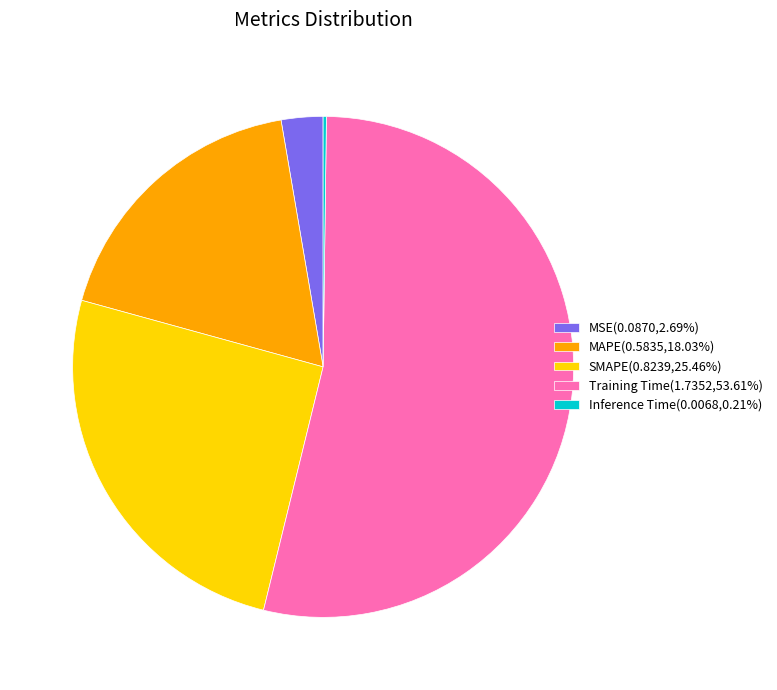

Does MSE(0.0870,2.69%) account for over 50% of the chart?

No